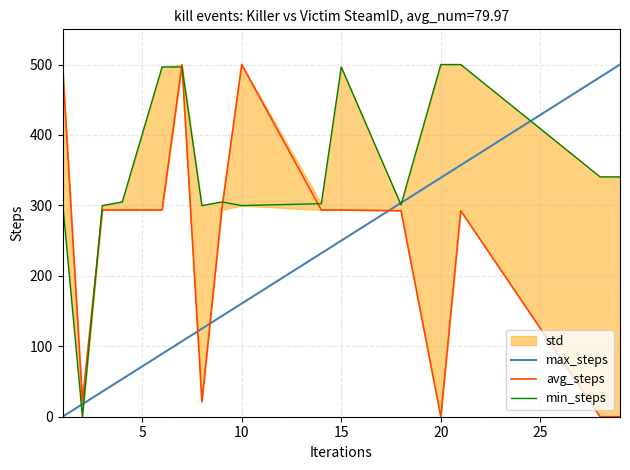

Which series has the largest range (max minus min)?

max_steps